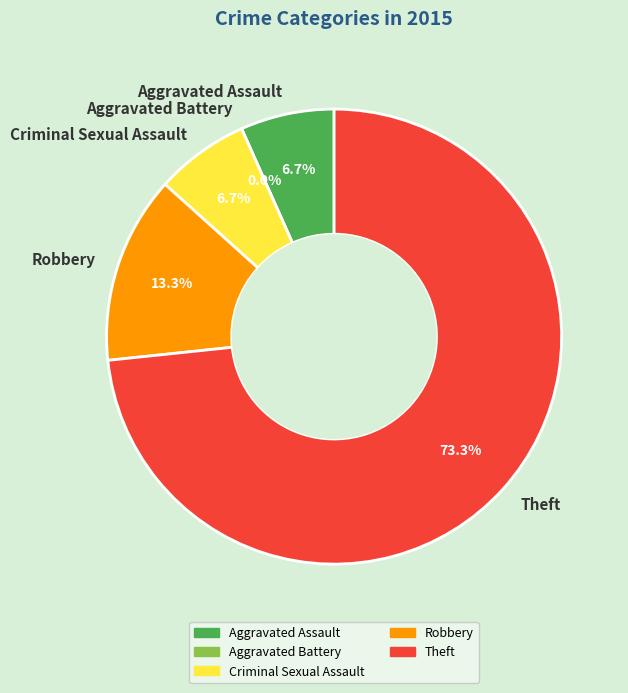

Which category has the smallest portion of the pie?

Aggravated Battery